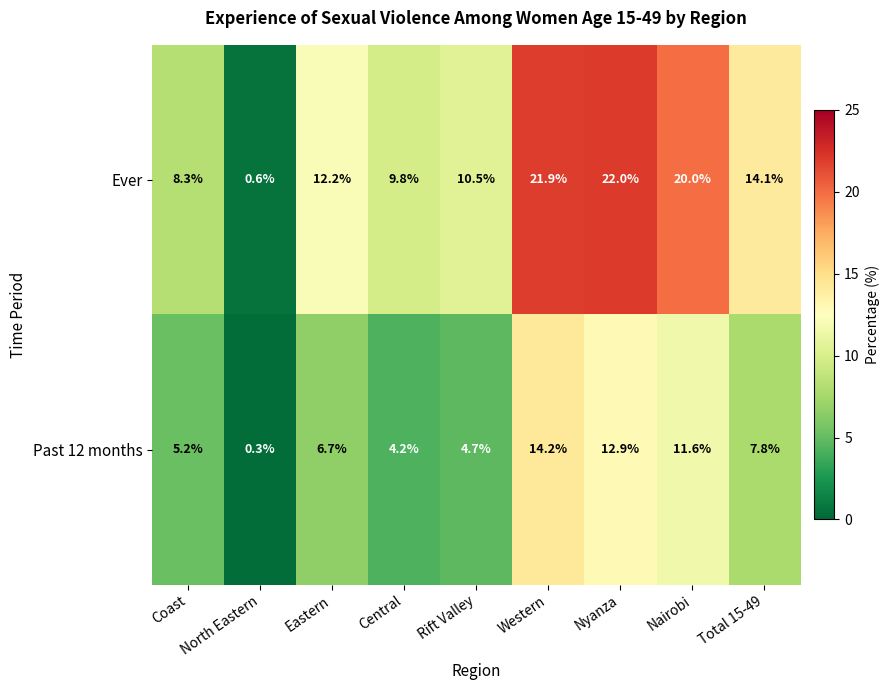

What is the minimum value for Past 12 months?

0.3